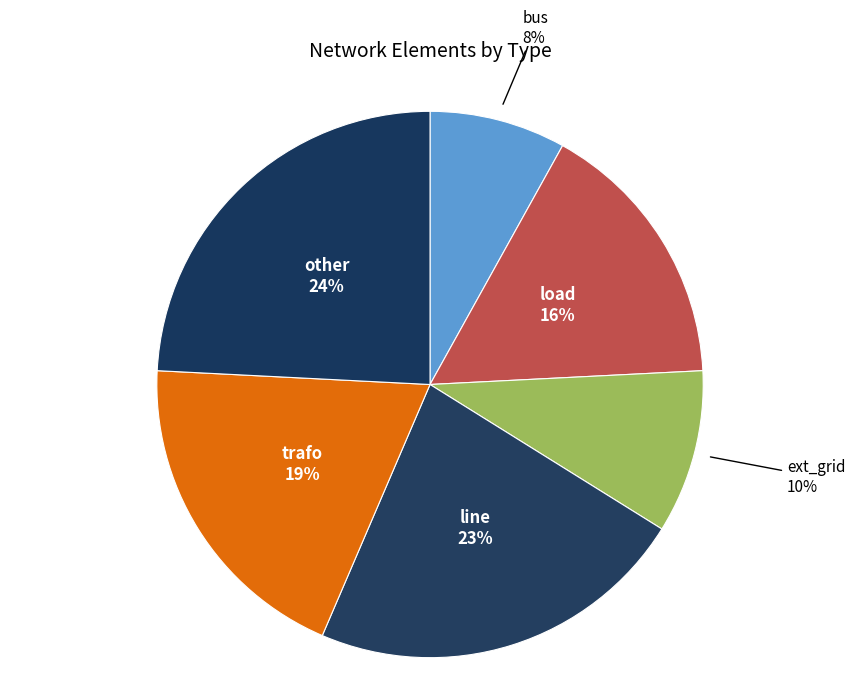

How many slices are in this pie chart?

6